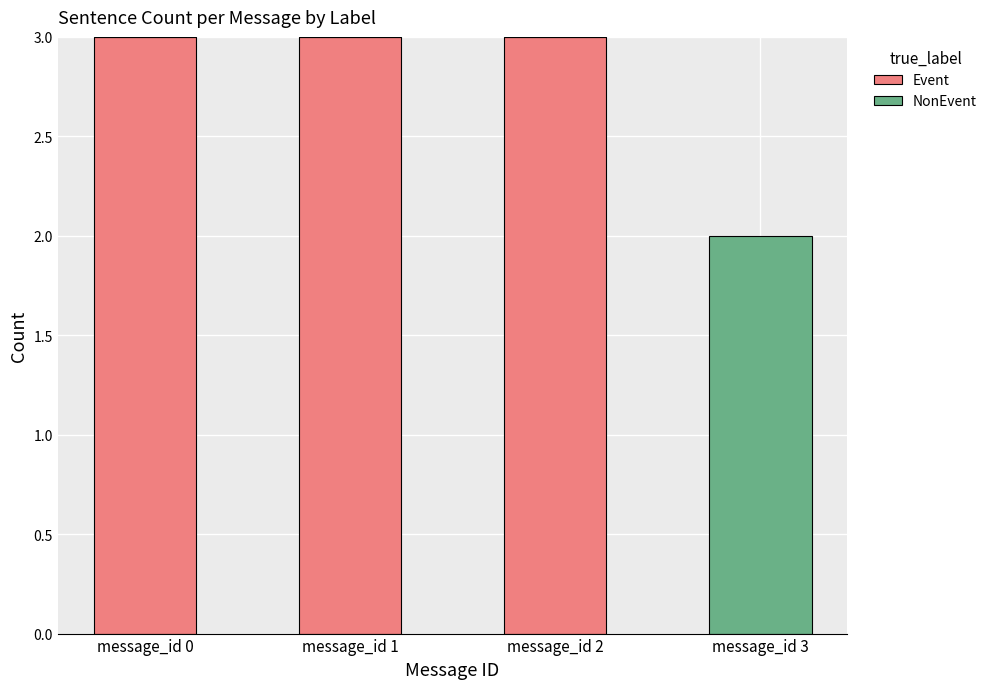

Is it true that Event equals 1 at message_id 3?

False